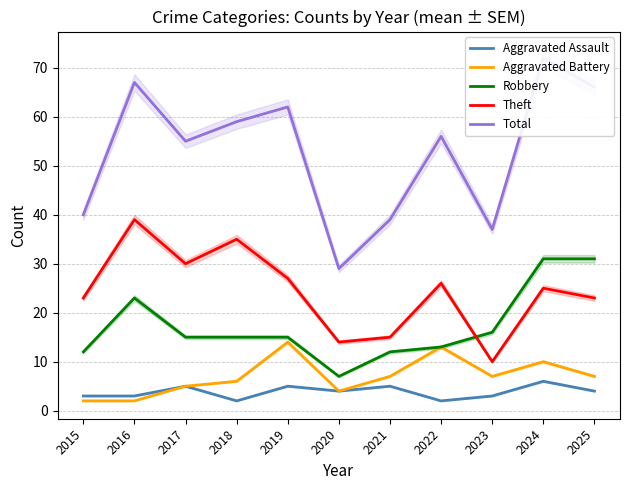

How many interior local peaks does the Aggravated Assault series have?

4